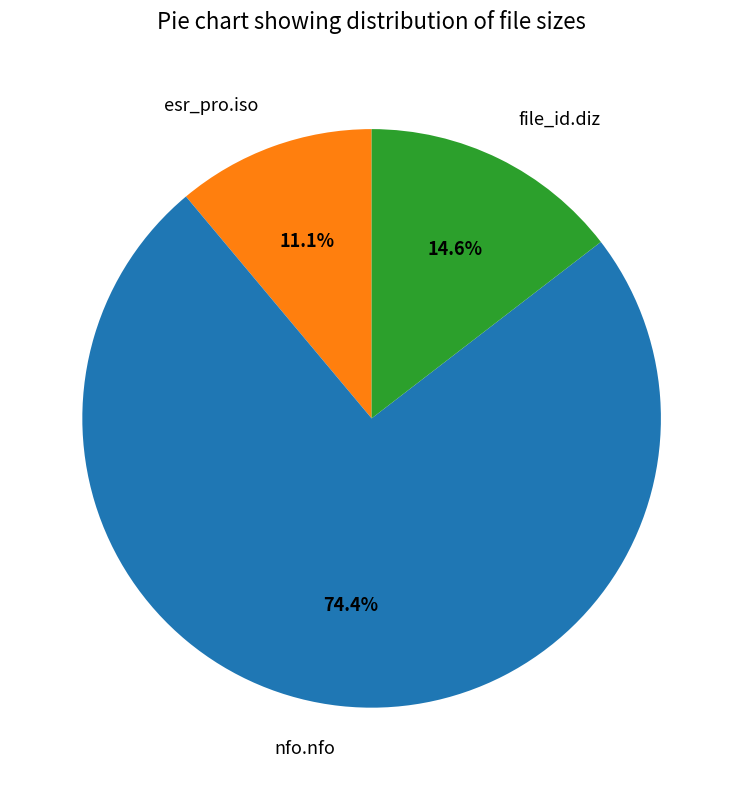

What portion of the pie excludes esr_pro.iso?

88.9%